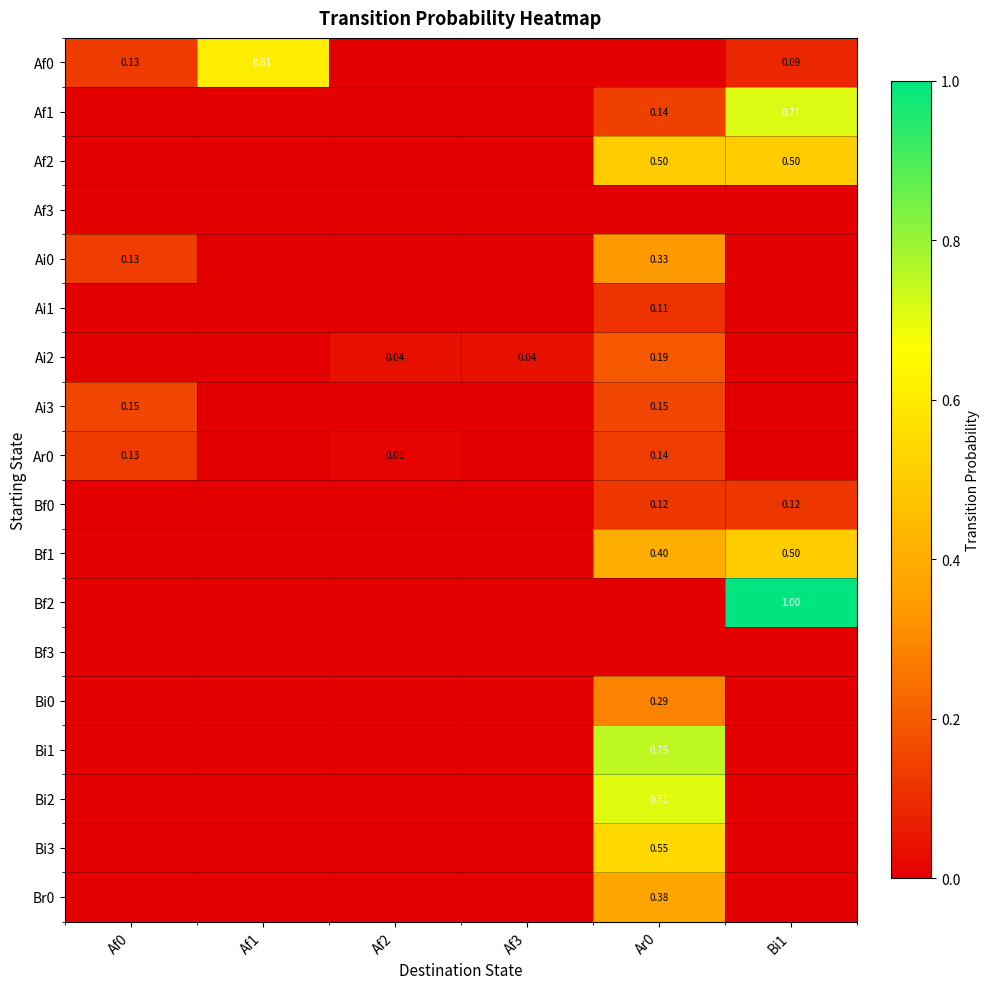

At which category is the sum across all series the highest?

Ar0